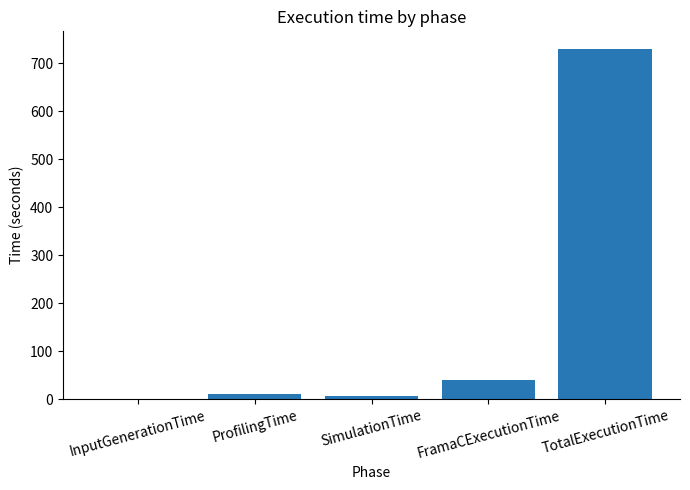

Where is the data nearest to the value 365?

FramaCExecutionTime